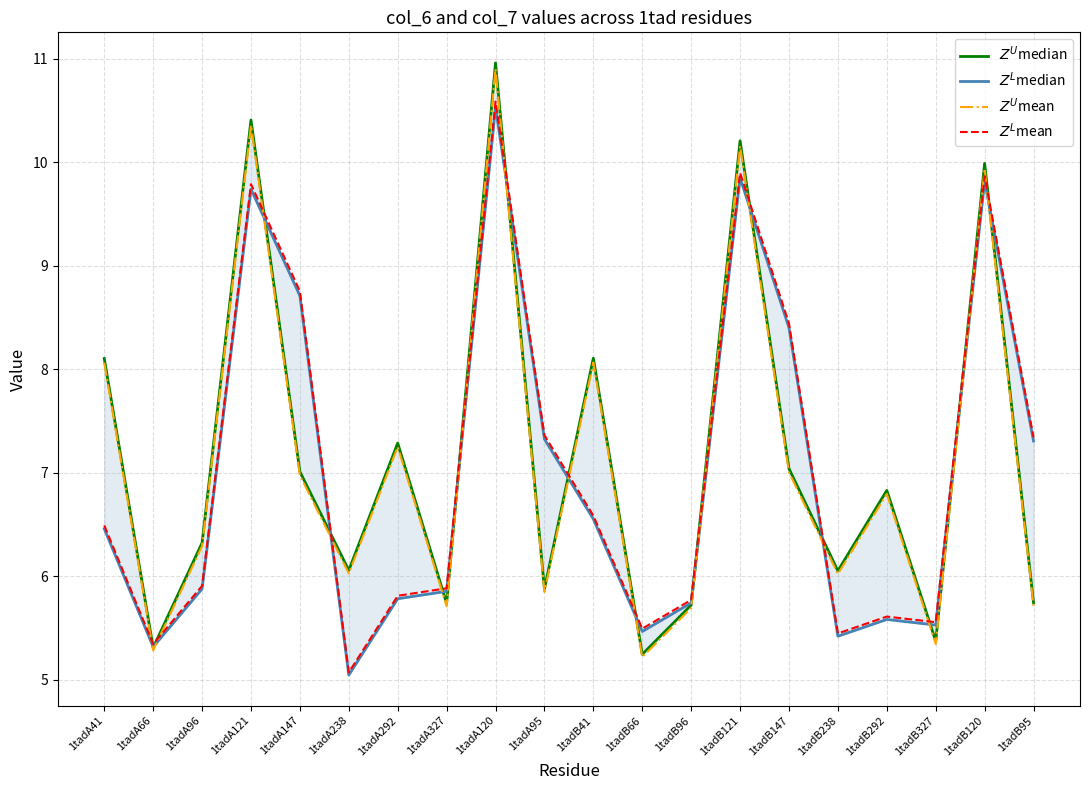

Which label corresponds to the smallest value in the chart?

1tadA238